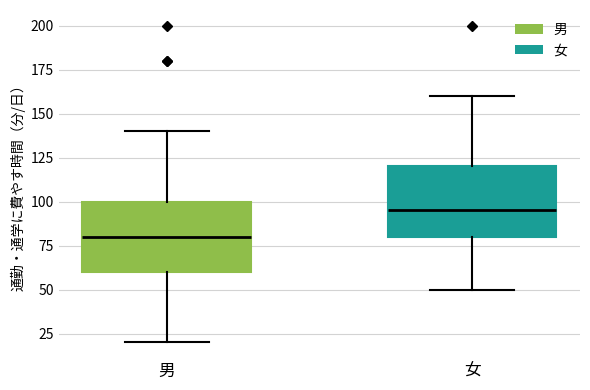

Where does the median line of the box for 男 sit on the y-axis? The values are not printed on the chart, so give them approximately, as read against the axis.

80